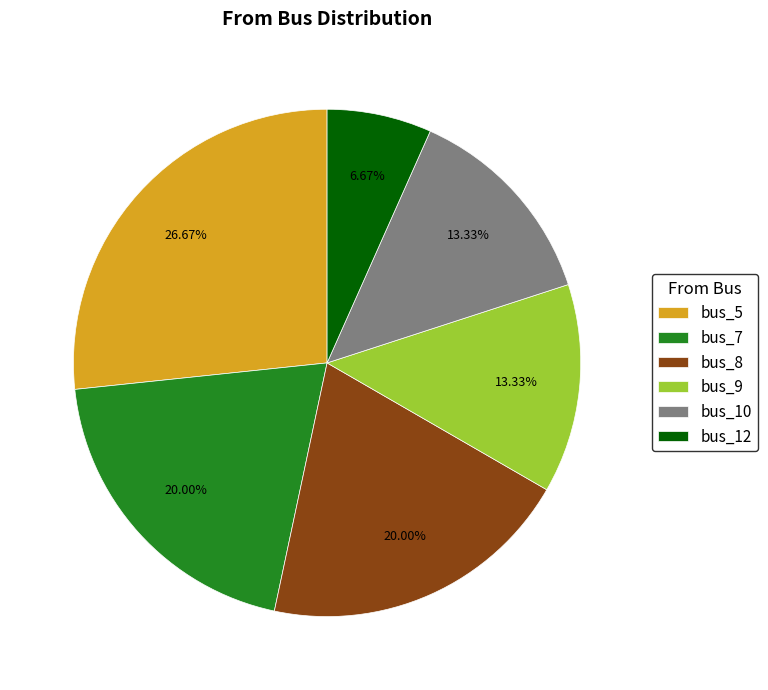

To the nearest percent, what is the combined percentage of bus_7 and bus_5?

47%